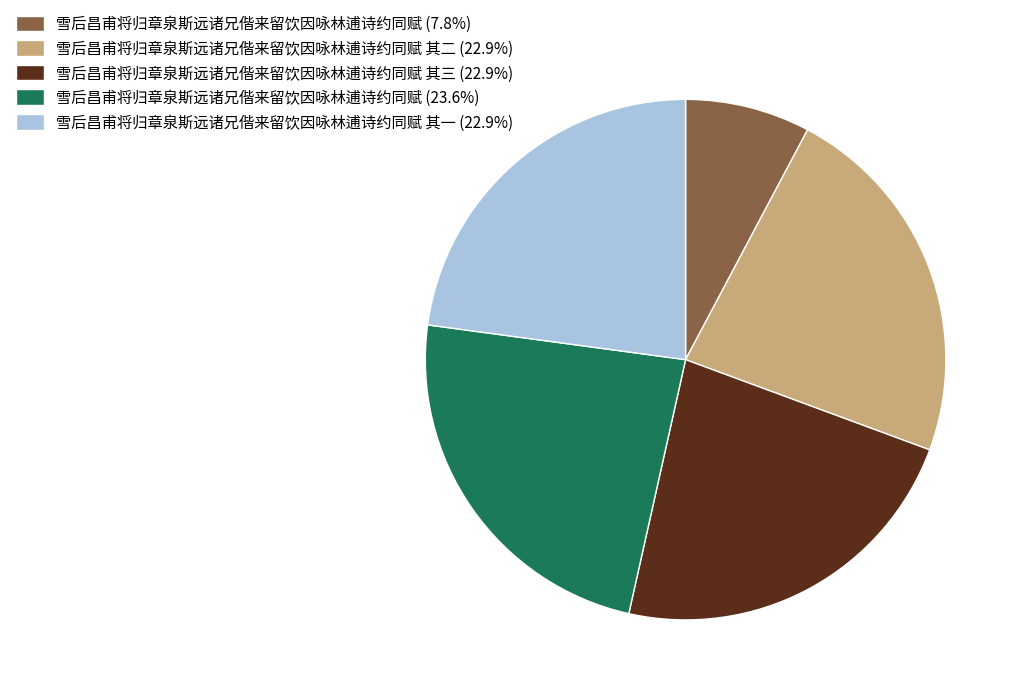

Approximately how many times larger is the value at 雪后昌甫将归章泉斯远诸兄偕来留饮因咏林逋诗约同赋 其二 (22.9%) compared to 雪后昌甫将归章泉斯远诸兄偕来留饮因咏林逋诗约同赋 (7.8%)?

2.9